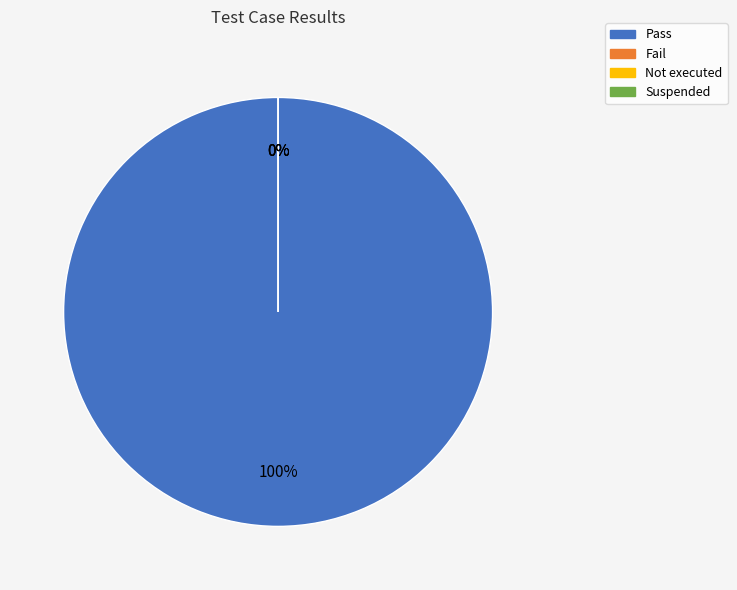

True or false: Pass accounts for 88% of the total.

False